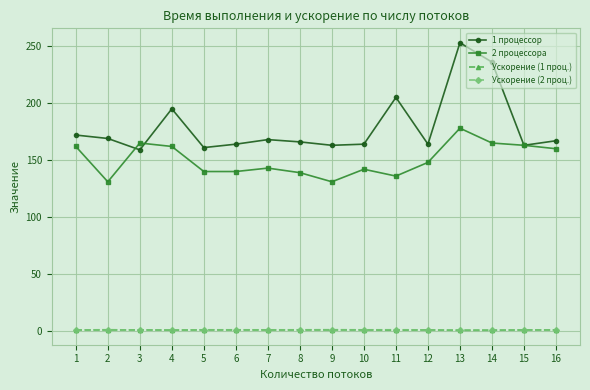

What is the highest value of the 1 процессор series?

253.0